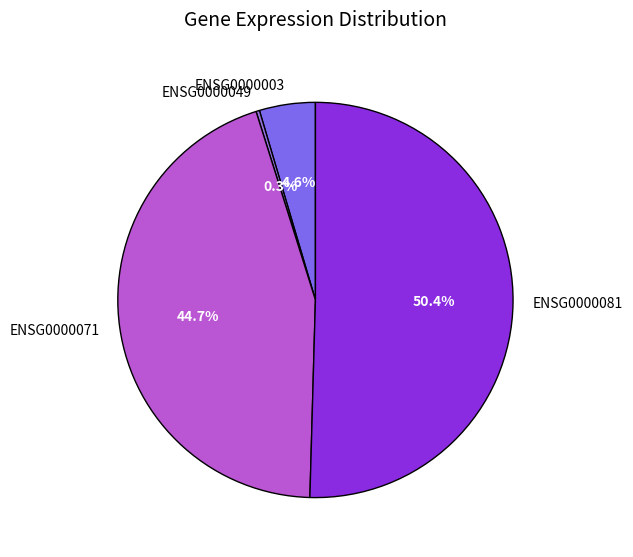

What is the total percentage of ENSG0000049 and ENSG0000081?

50.7%